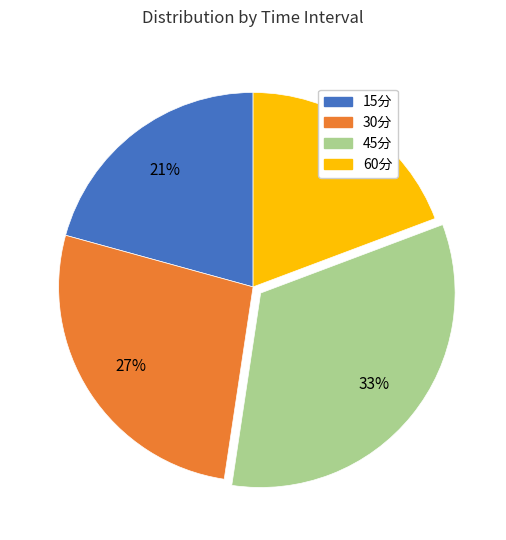

Is there any slice that represents more than half of the pie?

No